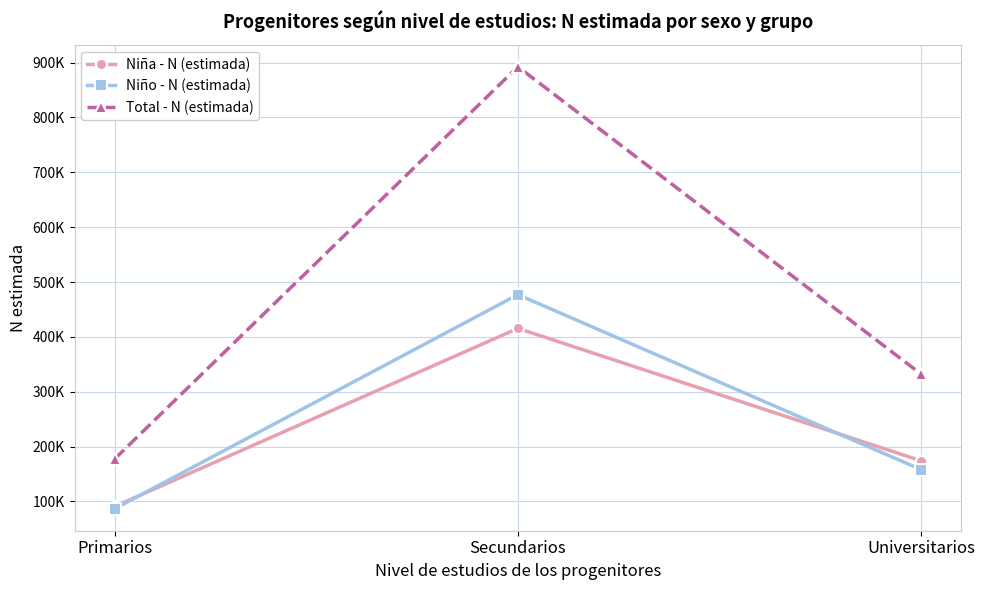

Is the value of Niño - N (estimada) at Universitarios greater than the value of Niña - N (estimada) at Universitarios?

No